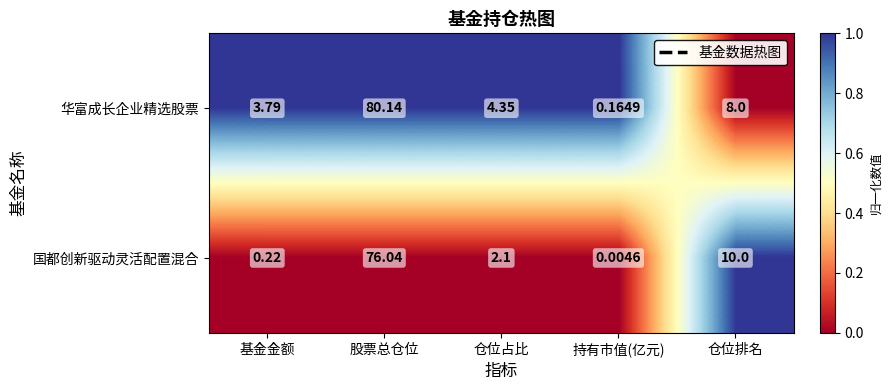

What is the total value across all series at 基金金额?

1